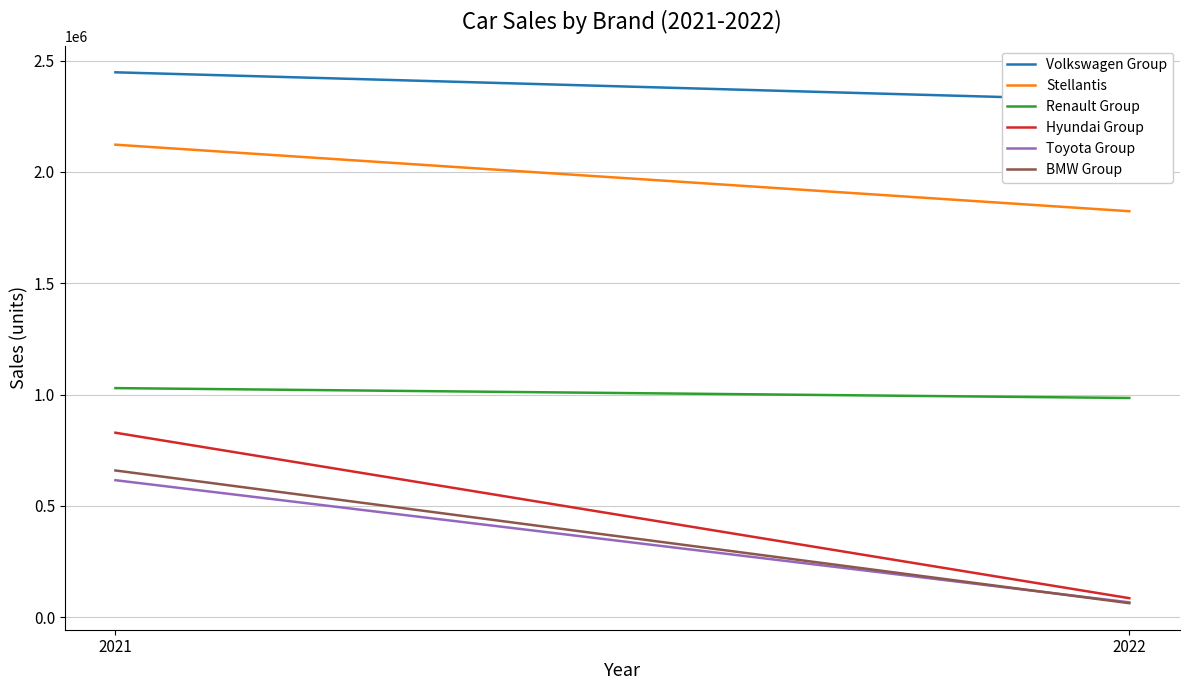

Between 2021 and 2022, which is larger?

2021